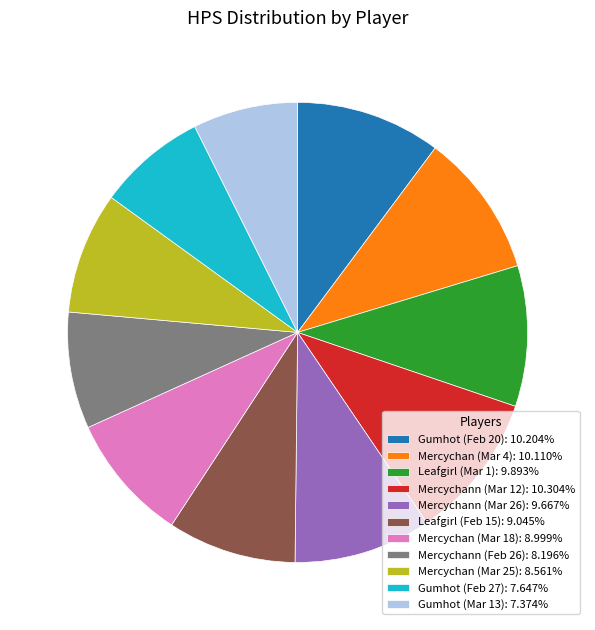

Is there a majority slice in this chart?

No